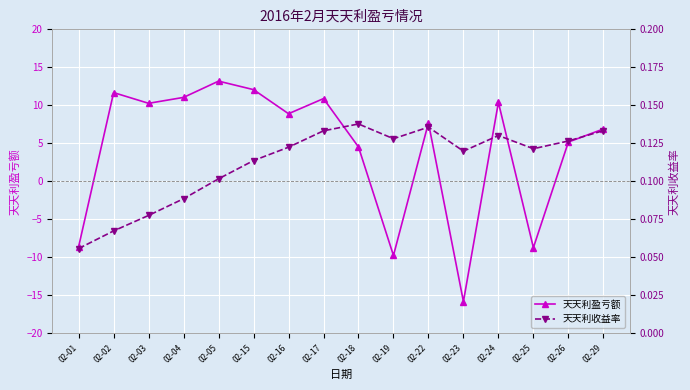

How many lines are shown in the chart?

2